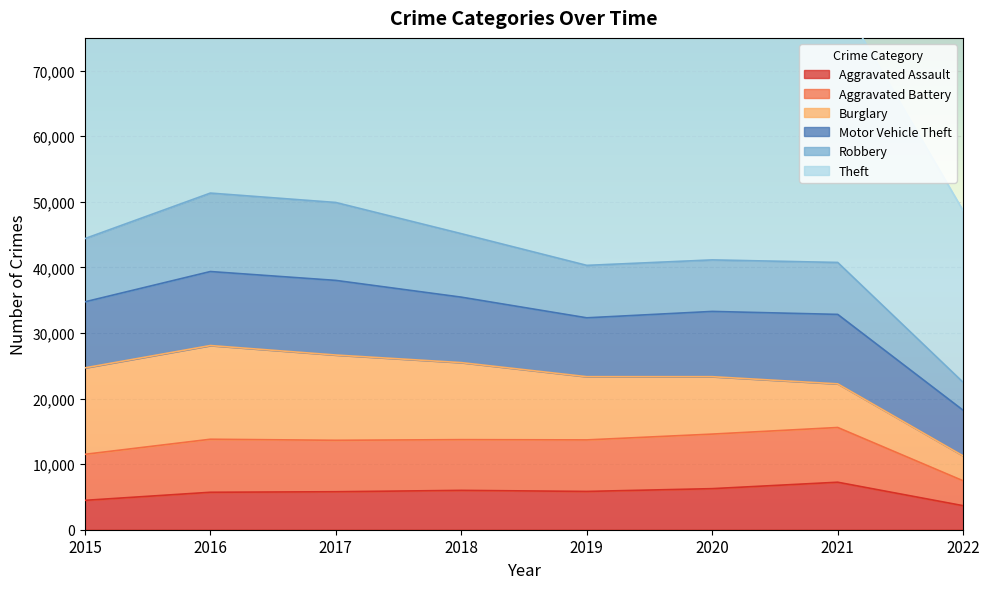

What is the sum of all Aggravated Battery values?

58997